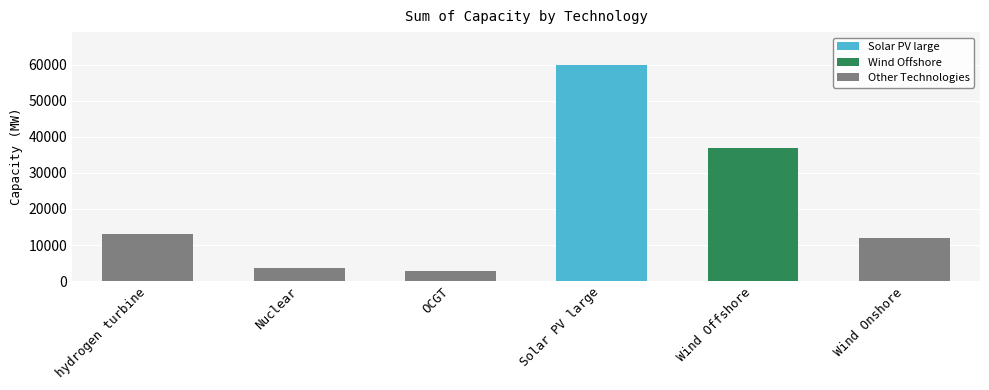

What is the value of the 3rd bar from the left?

2700